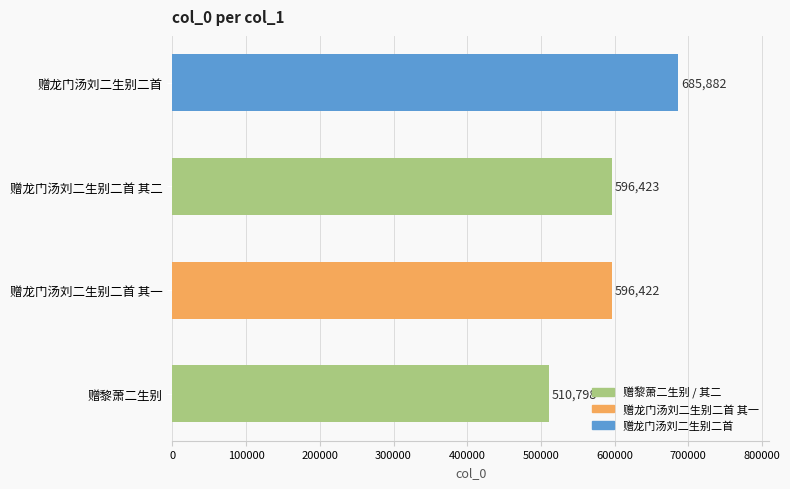

Reading bottom to top, transcribe all the data shown in this chart.

510798	596422	596423	685882